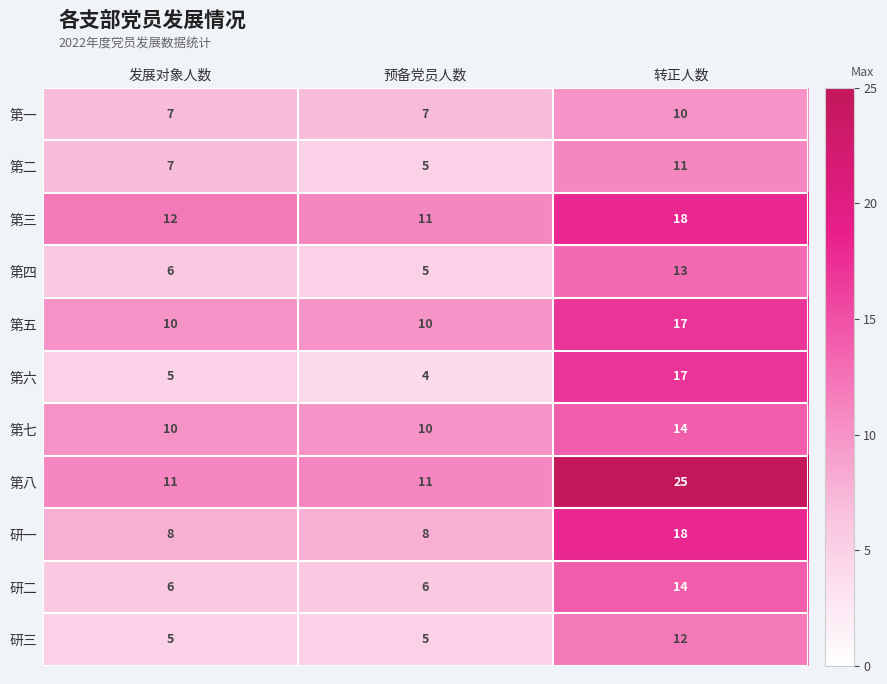

Read the 研一 value at 预备党员人数, to the nearest 5.

10